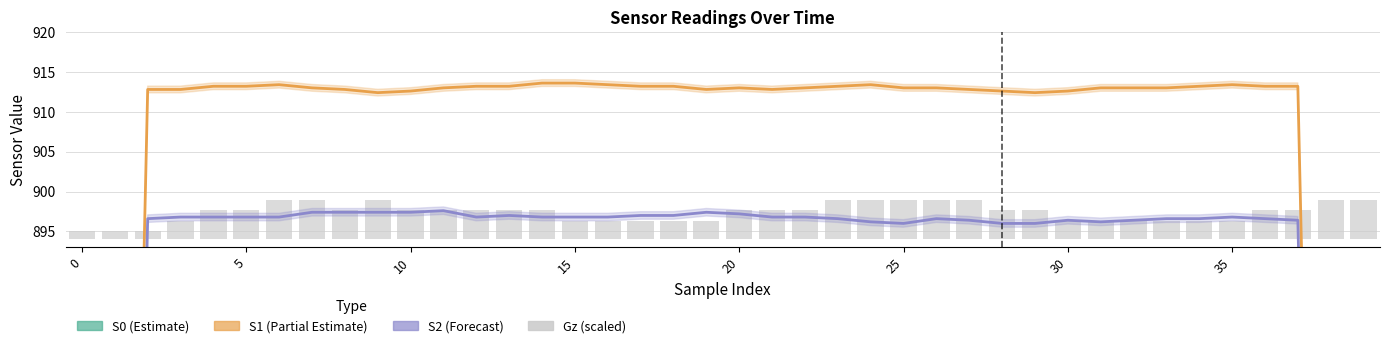

Between 37 and 5, which is larger?

37